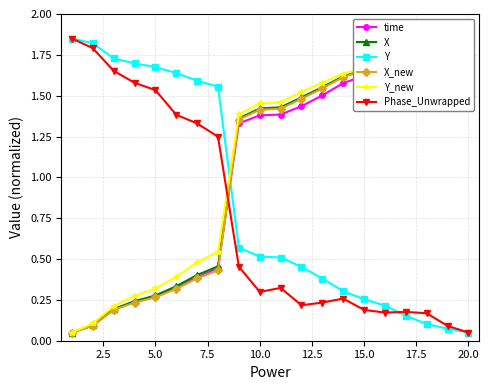

What is the difference between the second highest and second lowest values in the Phase_Unwrapped series?

1.7